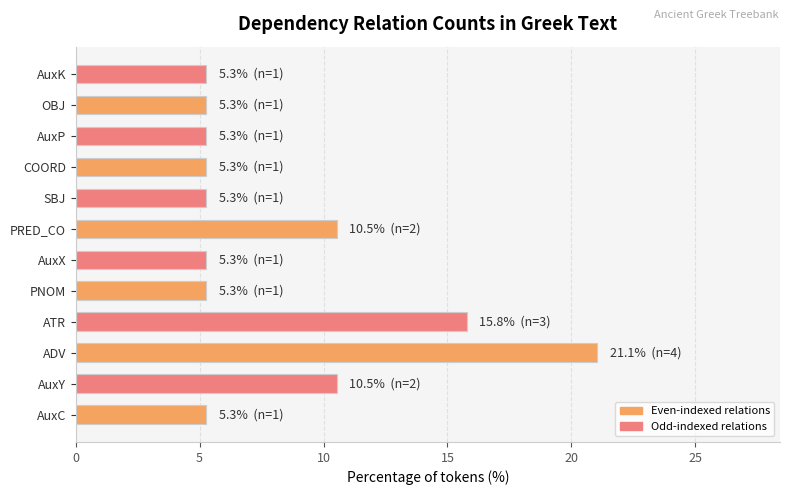

What is the approximate value at PNOM?

5.3